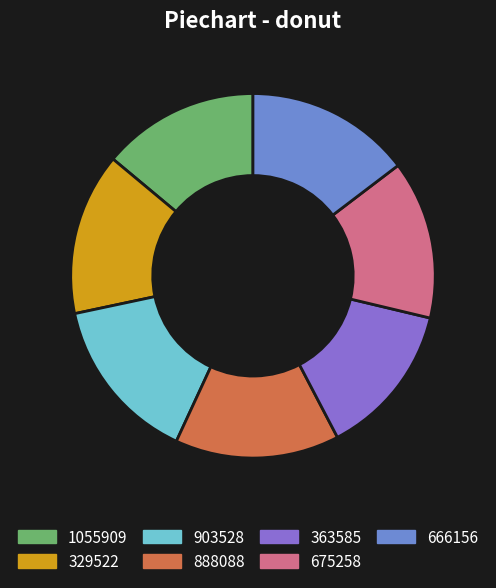

True or false: 675258 accounts for 25% of the total.

False